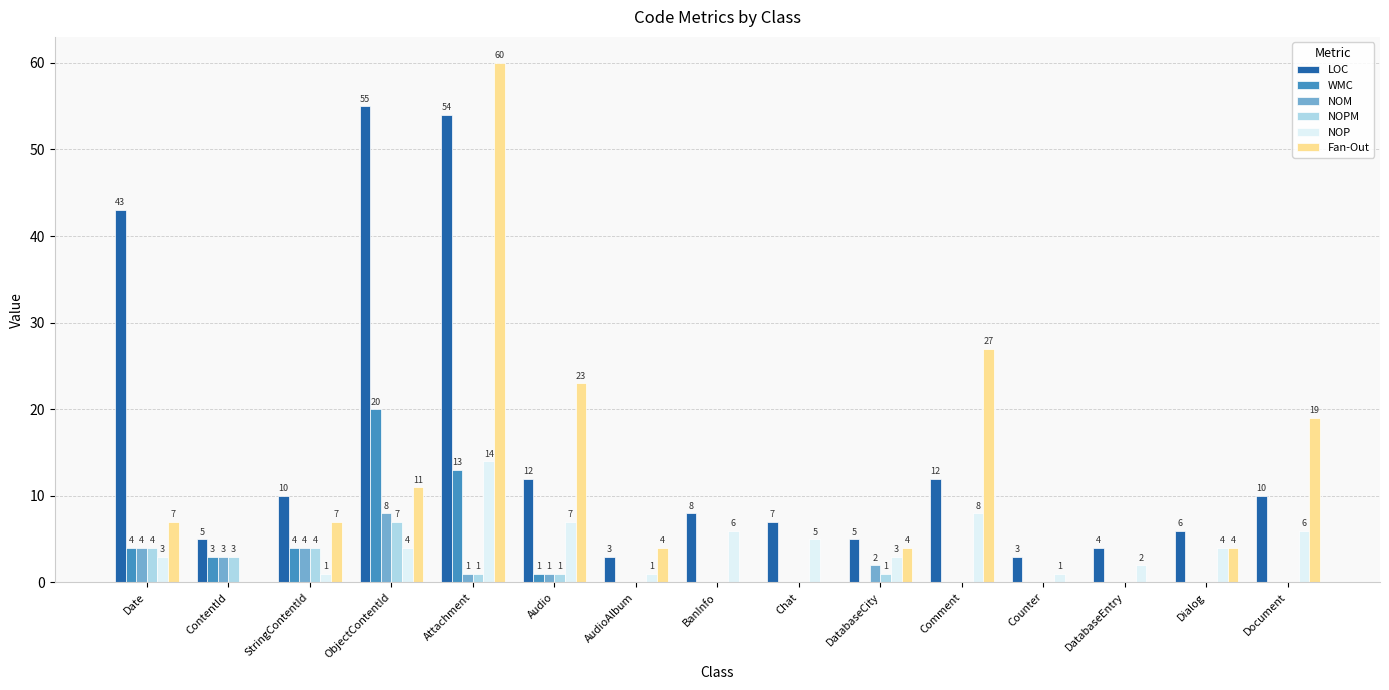

Reading right to left, what are all the values shown in this chart?

LOC: 10	6	4	3	12	5	7	8	3	12	54	55	10	5	43
WMC: 0	0	0	0	0	0	0	0	0	1	13	20	4	3	4
NOM: 0	0	0	0	0	2	0	0	0	1	1	8	4	3	4
NOPM: 0	0	0	0	0	1	0	0	0	1	1	7	4	3	4
NOP: 6	4	2	1	8	3	5	6	1	7	14	4	1	0	3
Fan-Out: 19	4	0	0	27	4	0	0	4	23	60	11	7	0	7